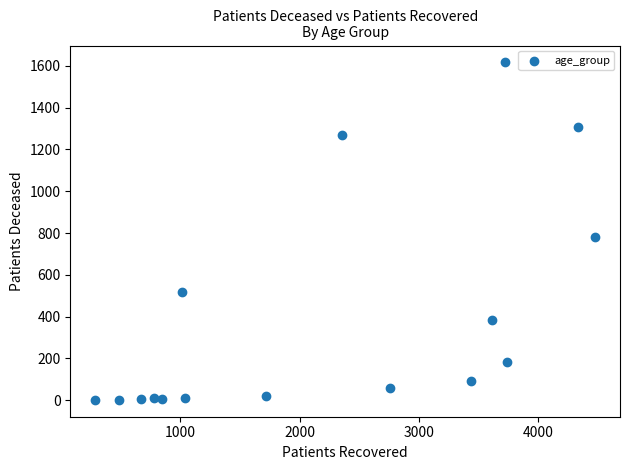

What is the range of X values (max minus min)?

4194